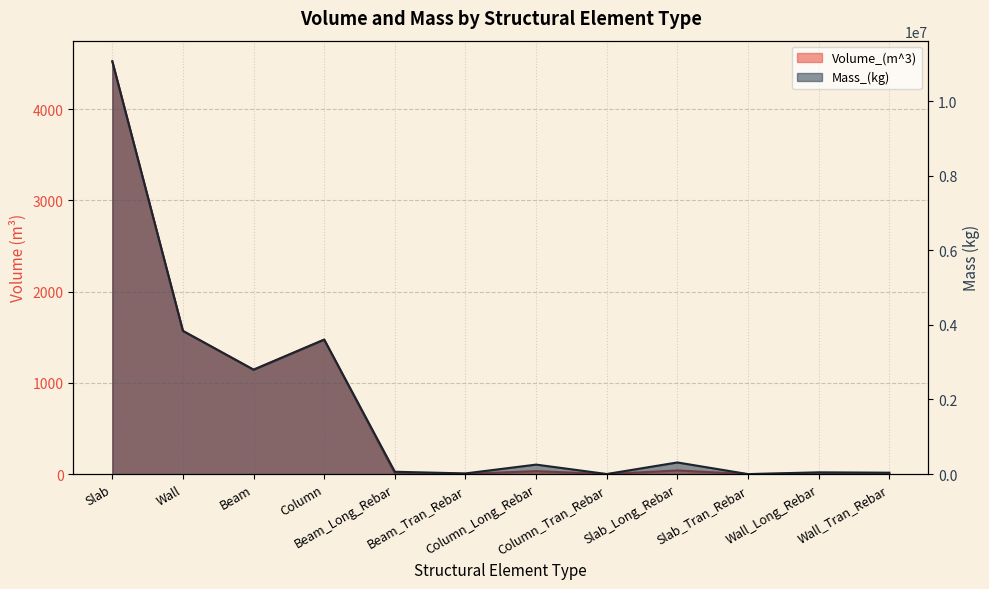

How many interior local valleys does the Volume_(m^3) series have?

4